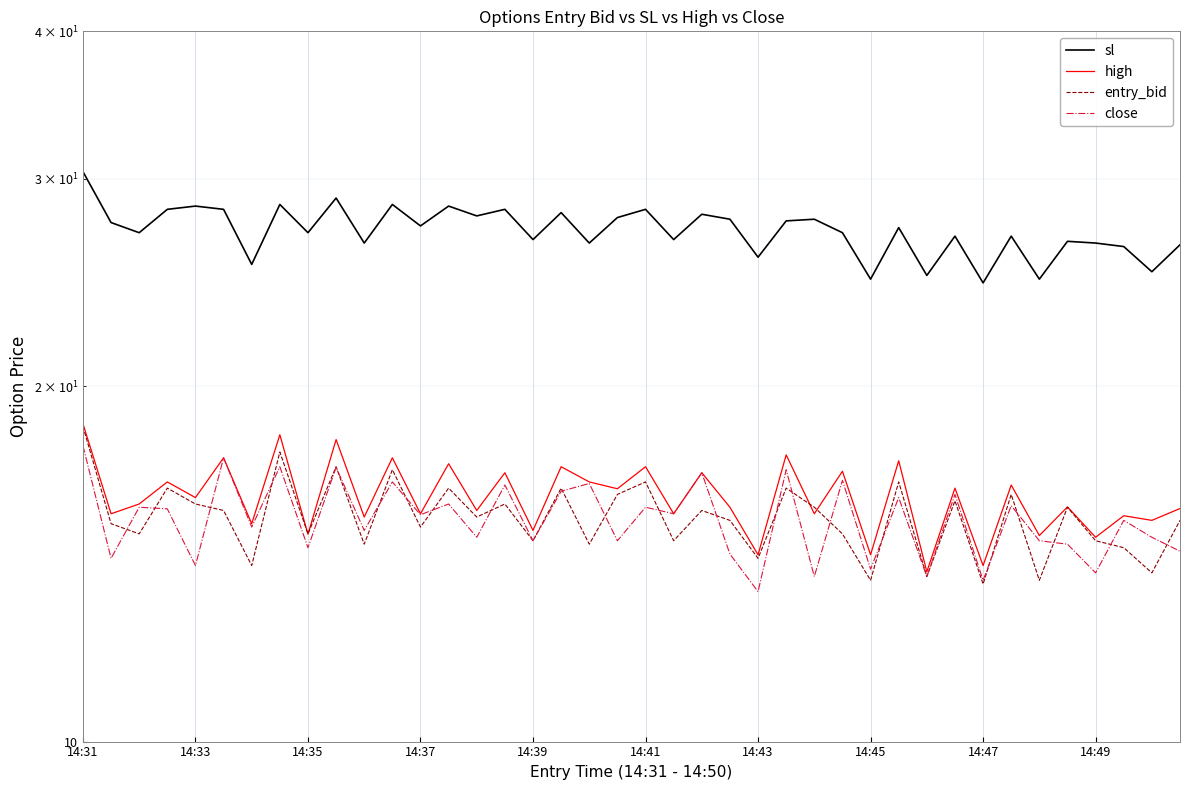

Which category has the highest value in the close series?

14:31